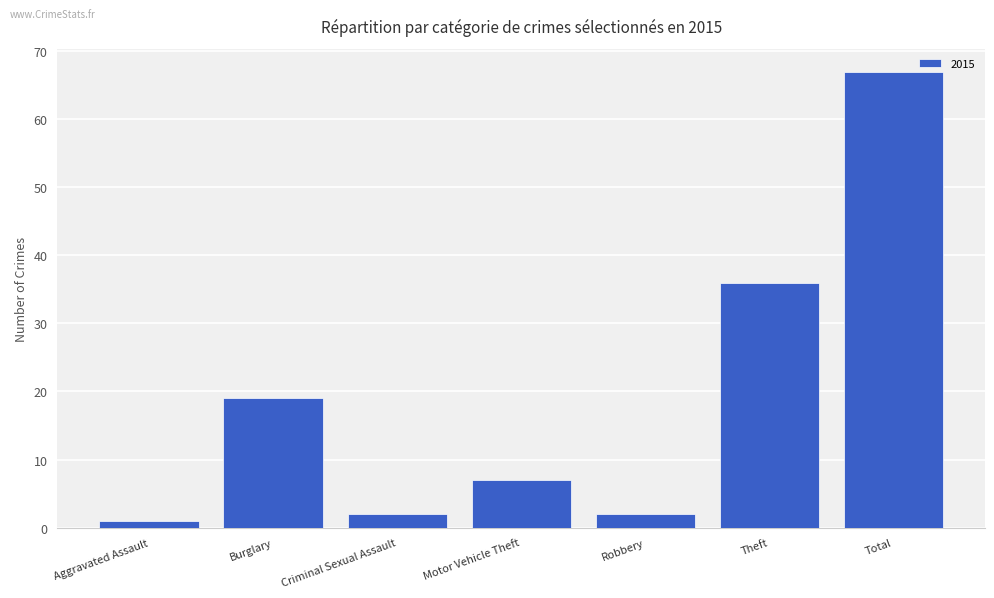

What is the label of the 2nd bar from the left?

Burglary